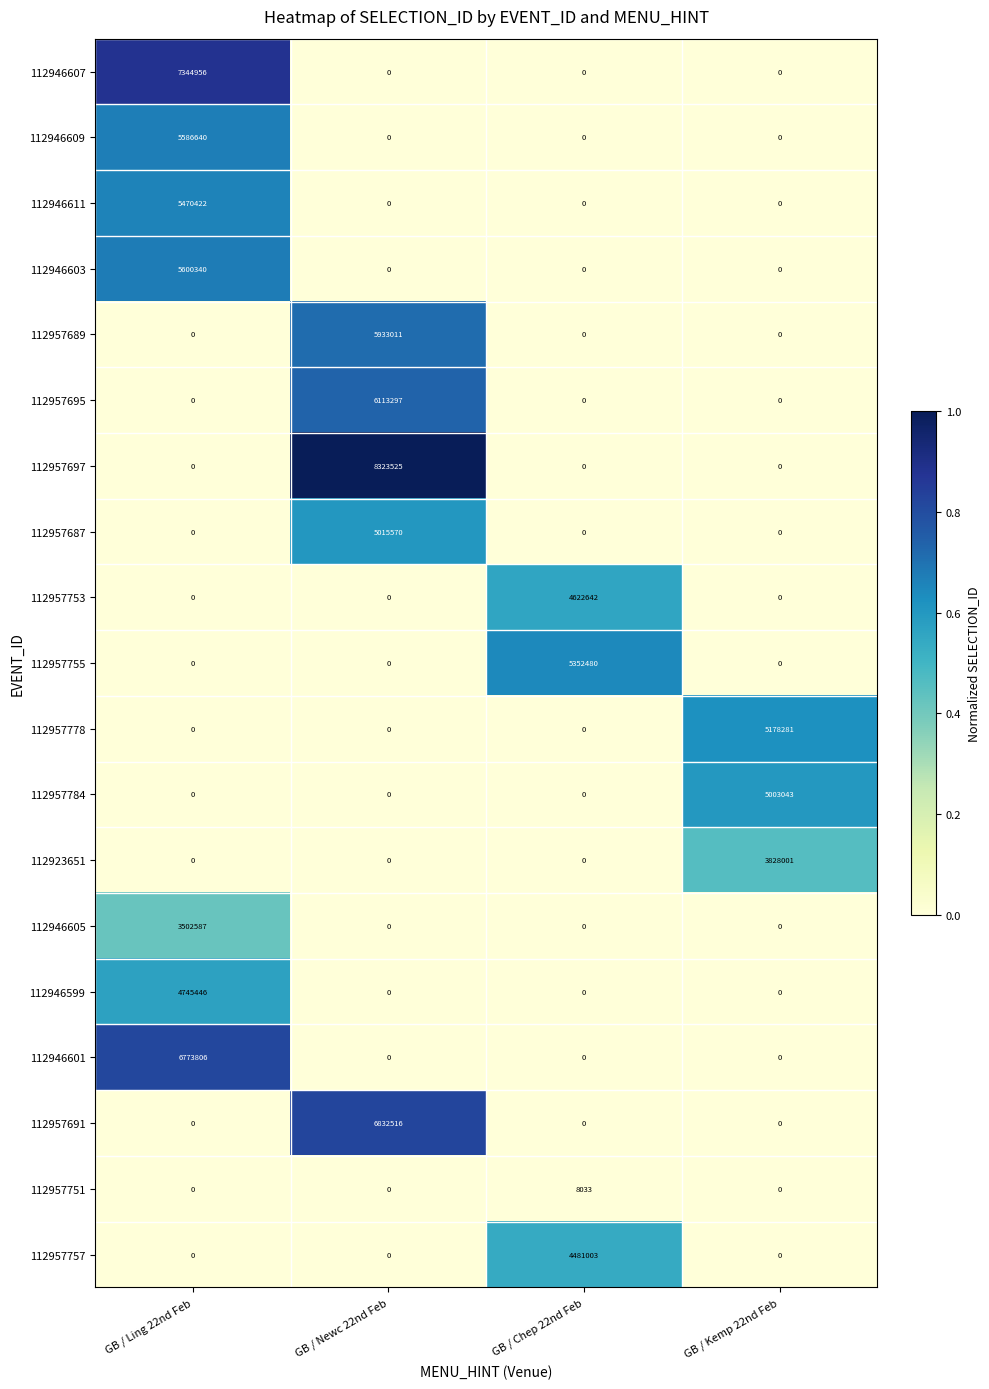

What is the difference between the highest and lowest values at GB / Chep 22nd Feb?

5352480